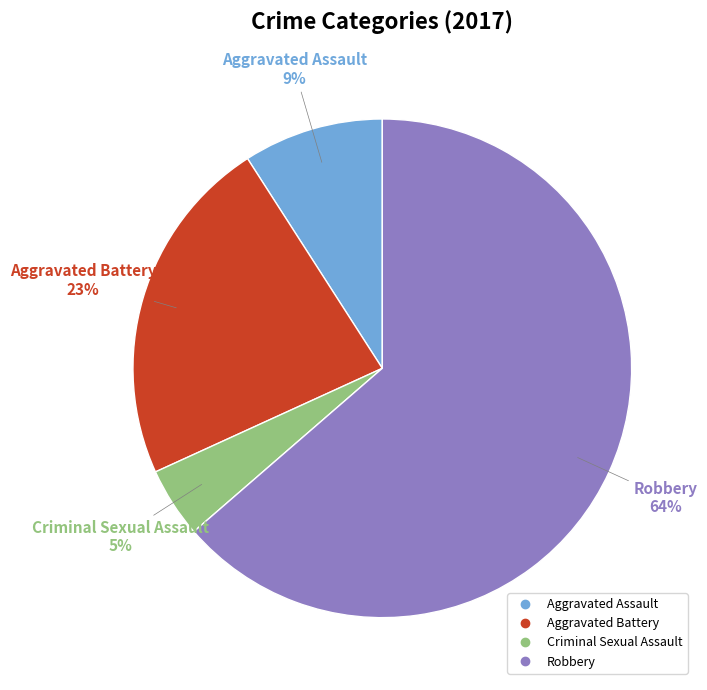

Rank the categories by value from lowest to highest.

Criminal Sexual Assault, Aggravated Assault, Aggravated Battery, Robbery